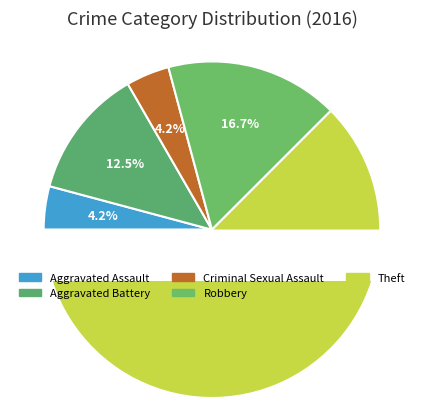

To the nearest percent, what is the average slice percentage?

20%